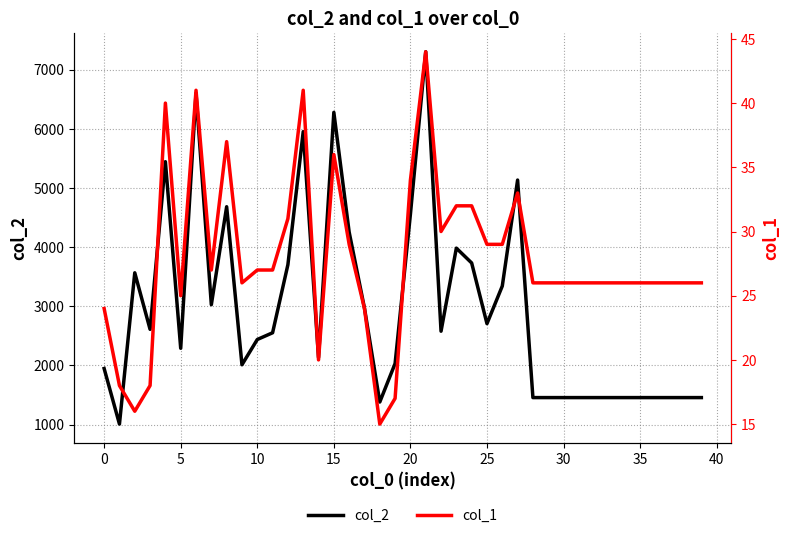

Rank the series by their average value, from lowest to highest.

col_1, col_2